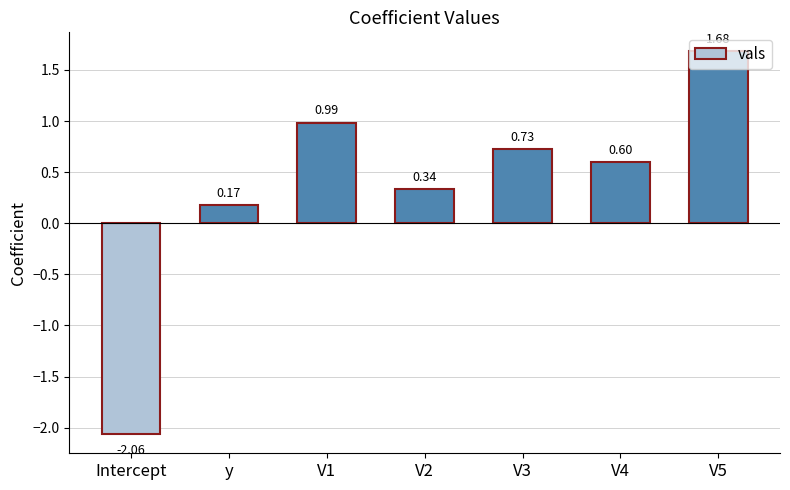

Does the chart contain any negative values?

Yes